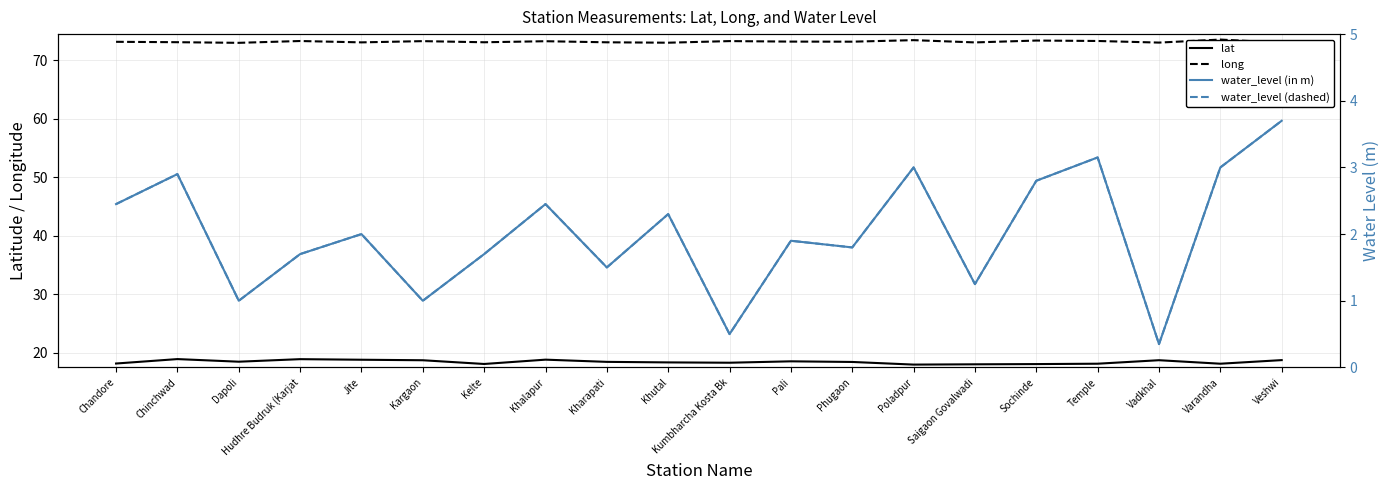

What is the label of the 6th point from the left?

Kargaon